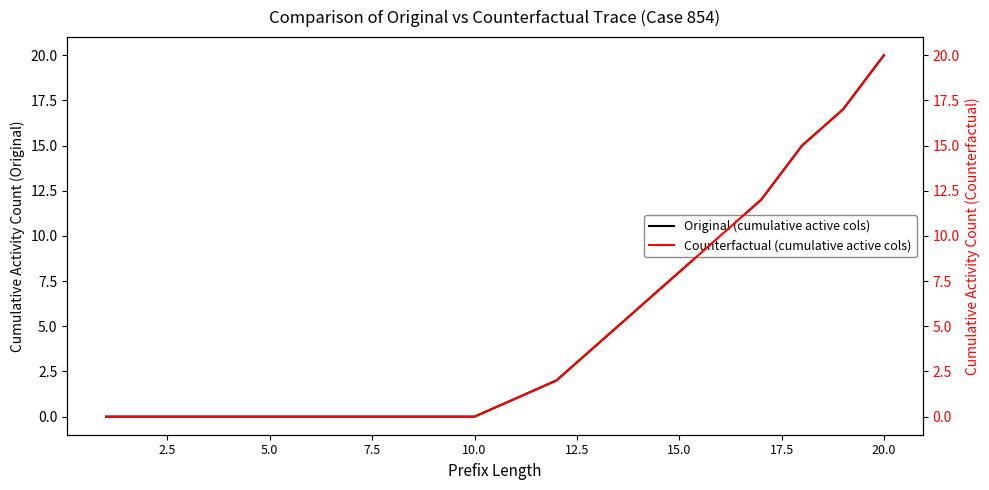

The value of Original (cumulative active cols) at 15.0 is 3. True or false?

False